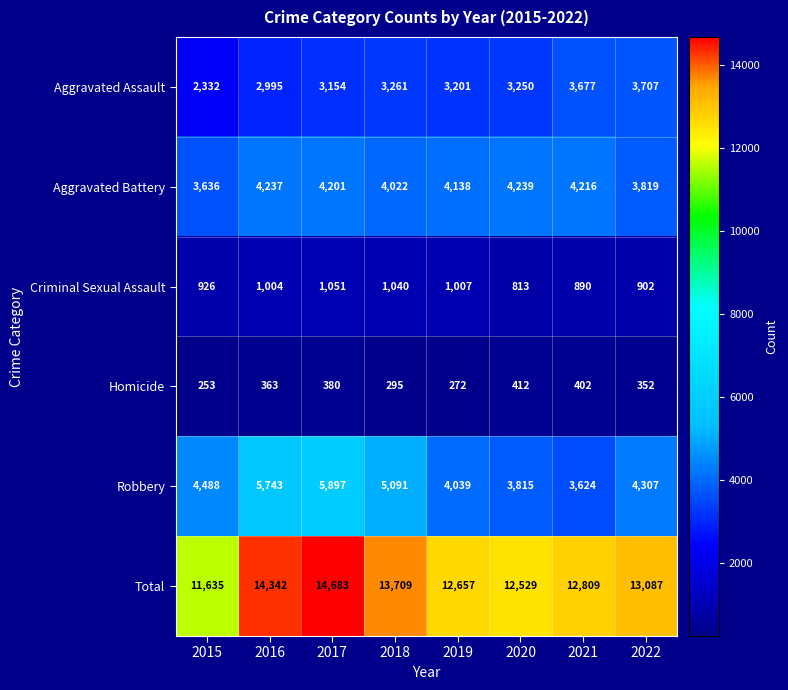

What is the sum of the Criminal Sexual Assault values at 2020 and 2019?

1820